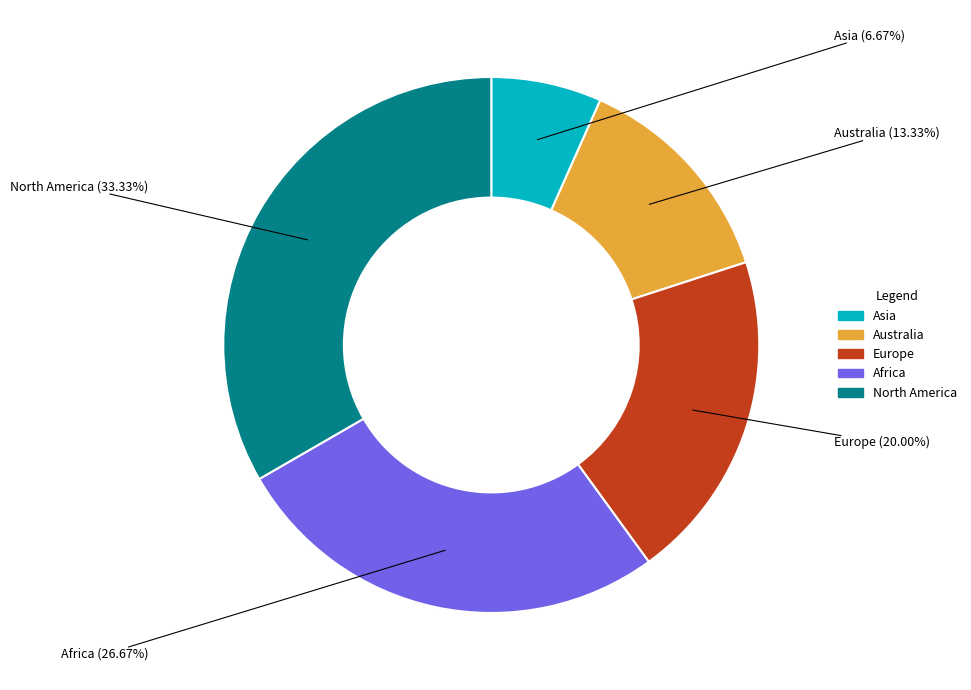

To the nearest percent, what is the average slice percentage?

20%